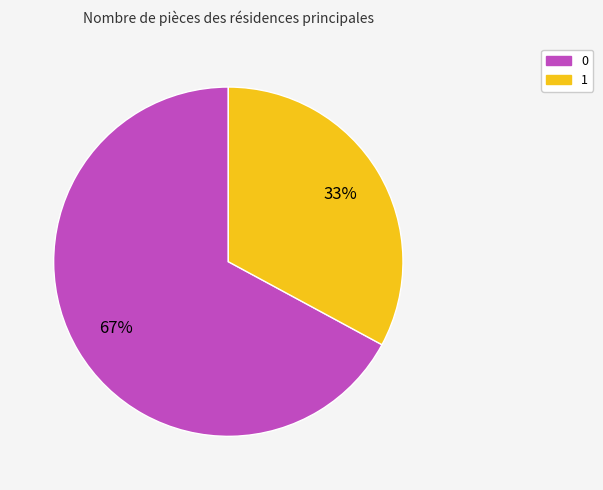

Count the number of slices in the pie.

2